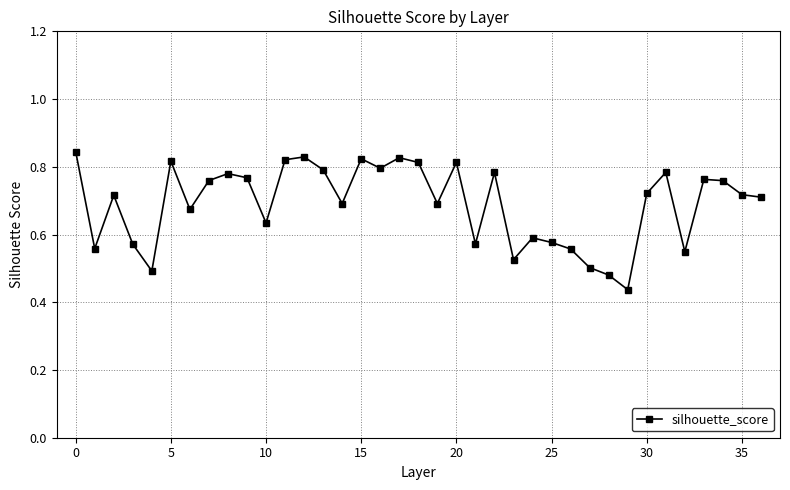

What is the sum of all values?

25.5